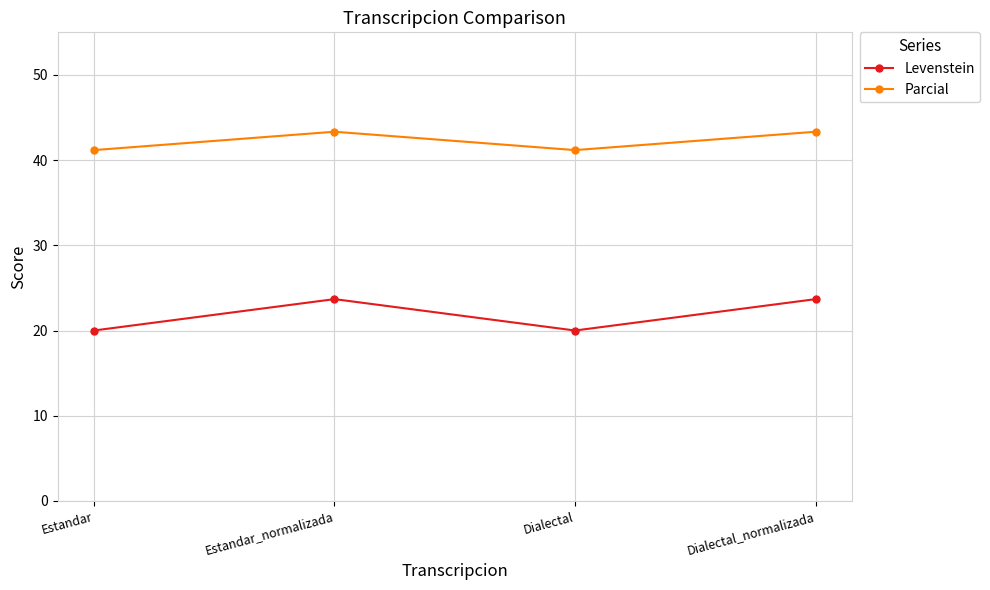

In Levenstein, how many points are higher than both neighbors (excluding endpoints)?

1